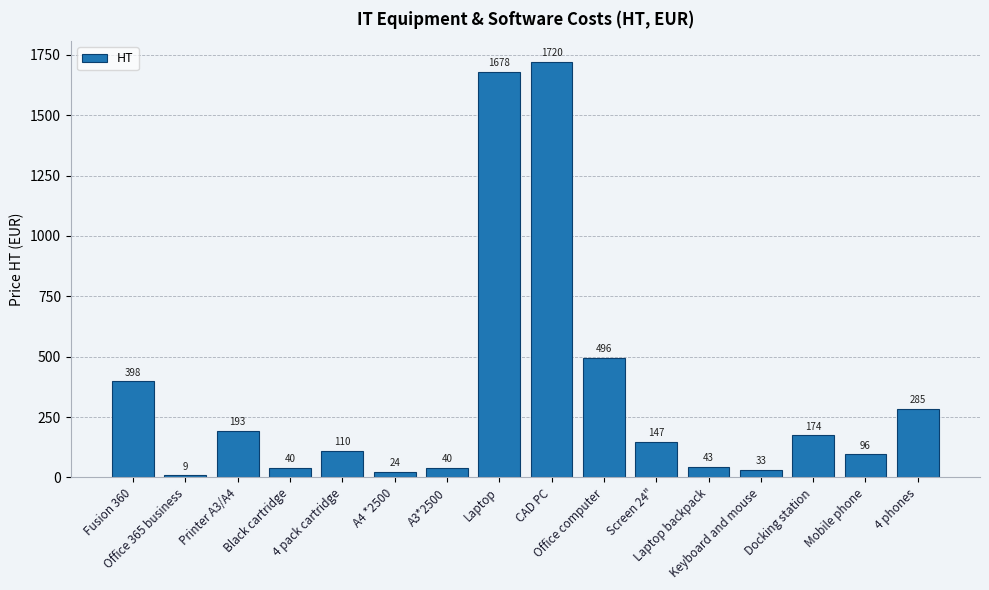

Does the chart contain any negative values?

No